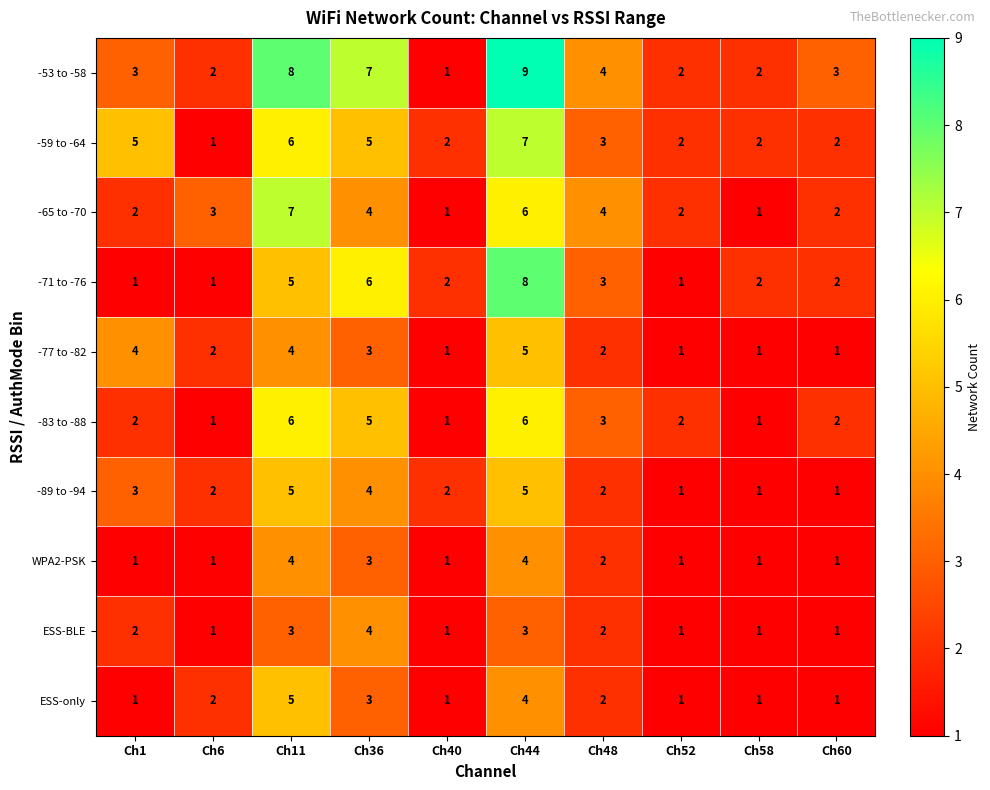

At which category is the sum across all series the highest?

Ch44